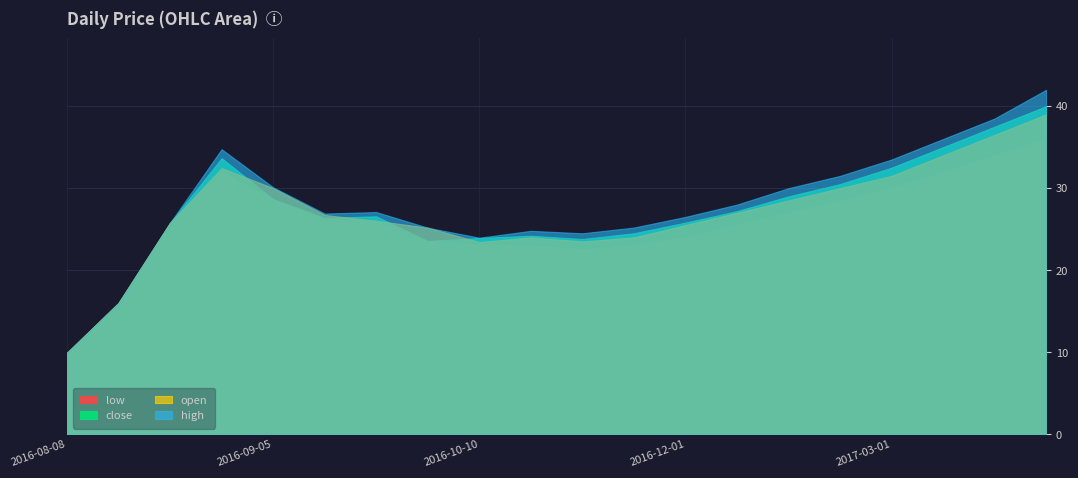

Reading left to right, transcribe all the data shown in this chart.

low: 9.9	16.0	25.8	32.0	28.6	26.1	26.0	23.5	23.1	23.0	22.5	23.1	24.0	25.5	27.0	28.5	30.0	32.0	34.0	36.0
close: 9.9	16.0	25.8	33.7	28.7	26.4	26.6	23.6	23.9	24.2	23.8	24.5	25.8	27.2	29.0	30.5	32.5	35.0	37.5	40.0
open: 9.9	16.0	25.8	32.4	30.0	26.7	26.0	25.2	23.4	24.0	23.5	24.0	25.5	27.0	28.5	30.0	31.5	34.0	36.5	39.0
high: 9.9	16.0	25.8	34.8	30.1	26.9	27.1	25.2	24.0	24.8	24.5	25.2	26.5	28.0	30.0	31.5	33.5	36.0	38.5	42.0